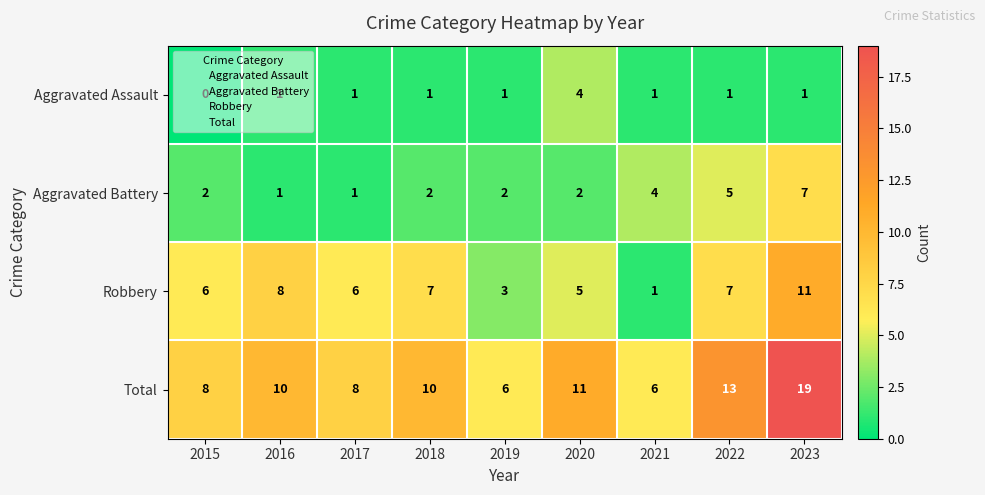

What is the average value of the Total series?

10